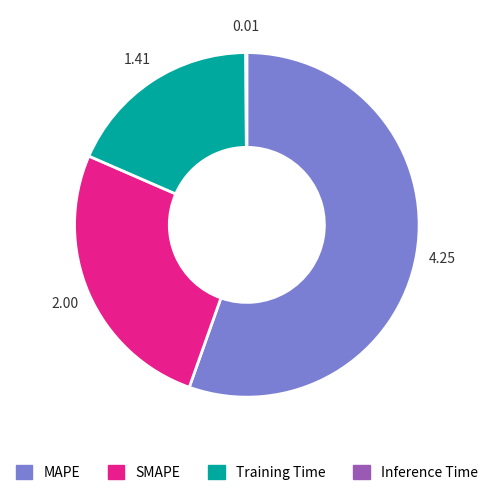

Is it true that Training Time is 18% of the pie?

True